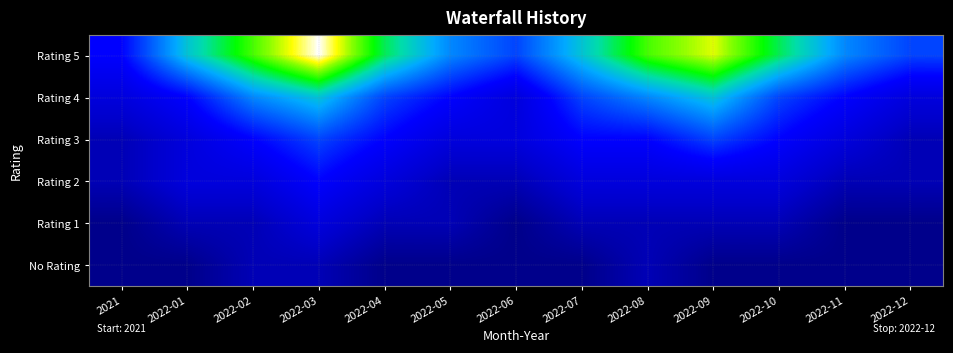

Reading left to right, what are all the values shown in this chart?

Rating 5: 2021=3	2022-01=6	2022-02=8	2022-03=10	2022-04=7	2022-05=5	2022-06=4	2022-07=6	2022-08=8	2022-09=9	2022-10=7	2022-11=5	2022-12=4
Rating 4: 2021=2	2022-01=3	2022-02=5	2022-03=6	2022-04=4	2022-05=3	2022-06=2	2022-07=4	2022-08=5	2022-09=6	2022-10=4	2022-11=3	2022-12=2
Rating 3: 2021=1	2022-01=2	2022-02=3	2022-03=4	2022-04=3	2022-05=2	2022-06=2	2022-07=3	2022-08=3	2022-09=4	2022-10=3	2022-11=2	2022-12=1
Rating 2: 2021=1	2022-01=2	2022-02=2	2022-03=3	2022-04=2	2022-05=1	2022-06=1	2022-07=2	2022-08=2	2022-09=2	2022-10=2	2022-11=1	2022-12=1
Rating 1: 2021=0	2022-01=1	2022-02=1	2022-03=2	2022-04=1	2022-05=1	2022-06=0	2022-07=1	2022-08=1	2022-09=1	2022-10=1	2022-11=0	2022-12=0
No Rating: 2021=0	2022-01=0	2022-02=1	2022-03=1	2022-04=0	2022-05=0	2022-06=0	2022-07=0	2022-08=1	2022-09=0	2022-10=0	2022-11=0	2022-12=0